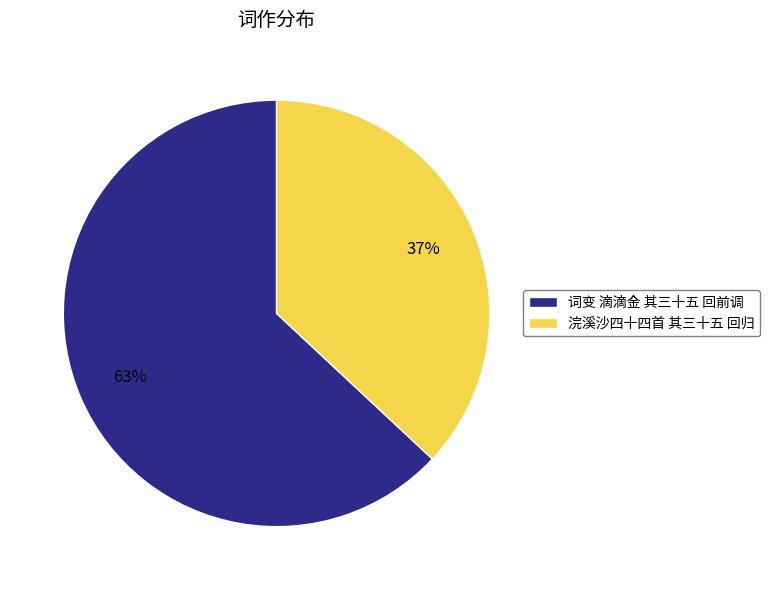

To the nearest percent, what is the average slice percentage?

50%